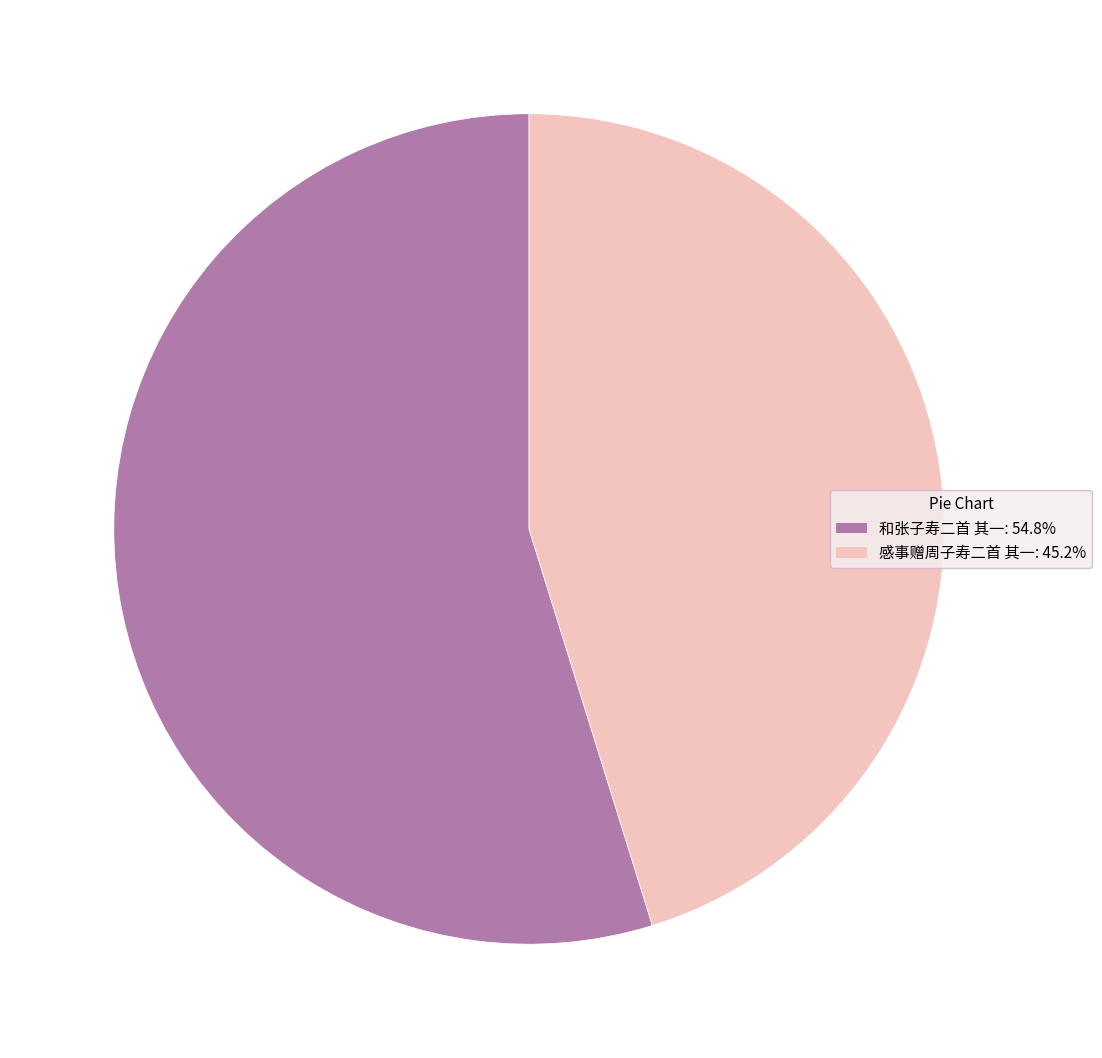

How many segments does this pie chart have?

2